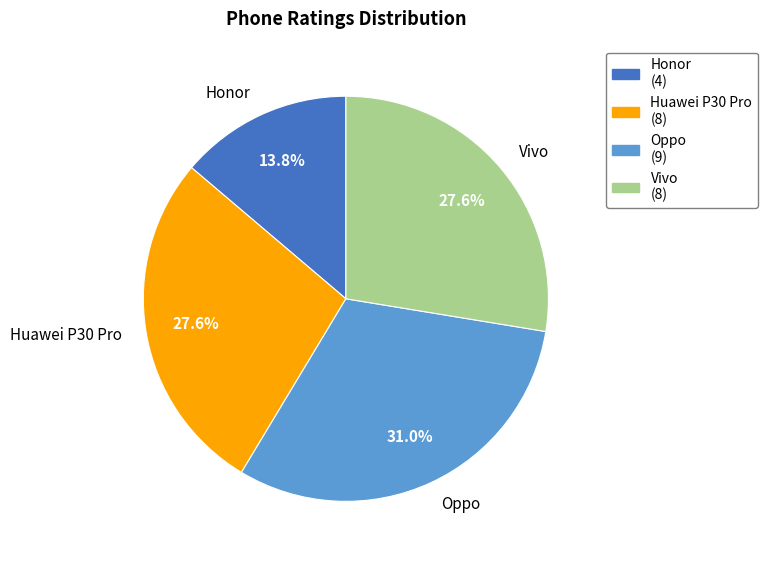

Which slice is the smallest?

Honor